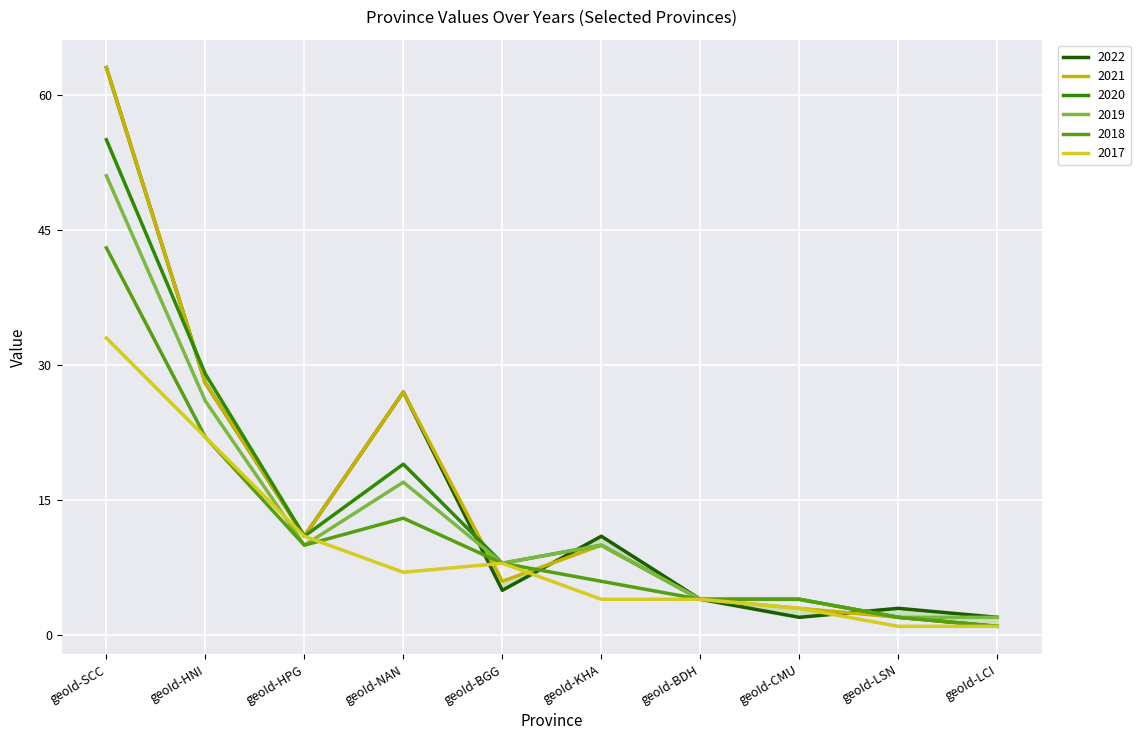

How many lines are shown in the chart?

6